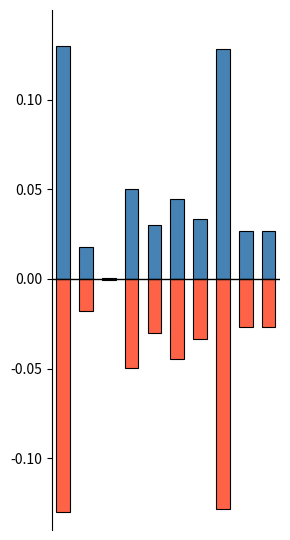

Reading left to right, list all the values displayed in this chart.

Dialling (positive): 0=0.1	1=0.0	2=0.0	3=0.0	4=0.0	5=0.0	6=0.0	7=0.1	8=0.0	9=0.0
Dialling (negative): 0=-0.1	1=-0.0	2=-0.0	3=-0.0	4=-0.0	5=-0.0	6=-0.0	7=-0.1	8=-0.0	9=-0.0